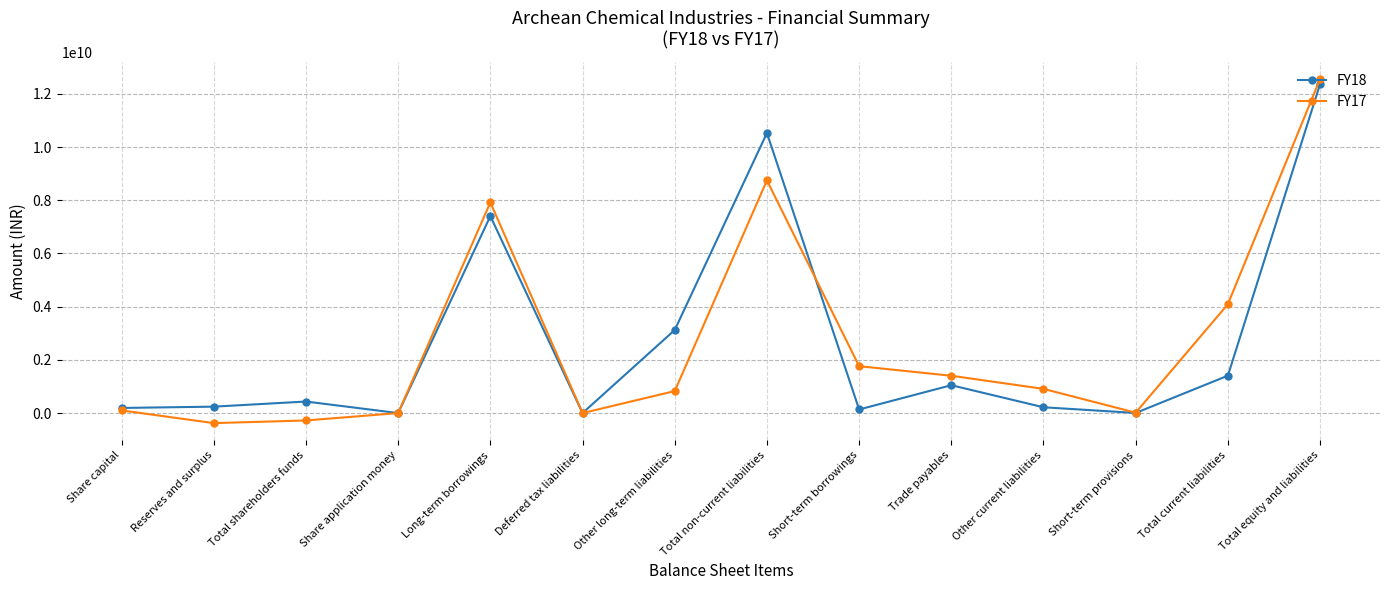

Between Share capital and Short-term borrowings, which series saw the biggest shift?

FY17